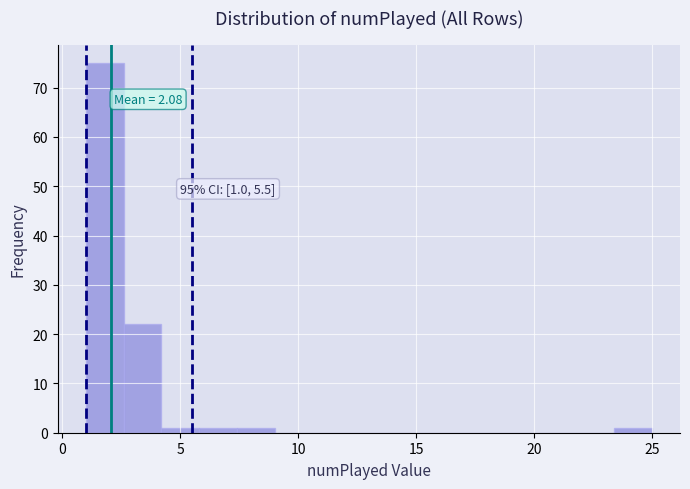

Read against the x-axis, roughly where is the centre of the tallest bar?

2.0